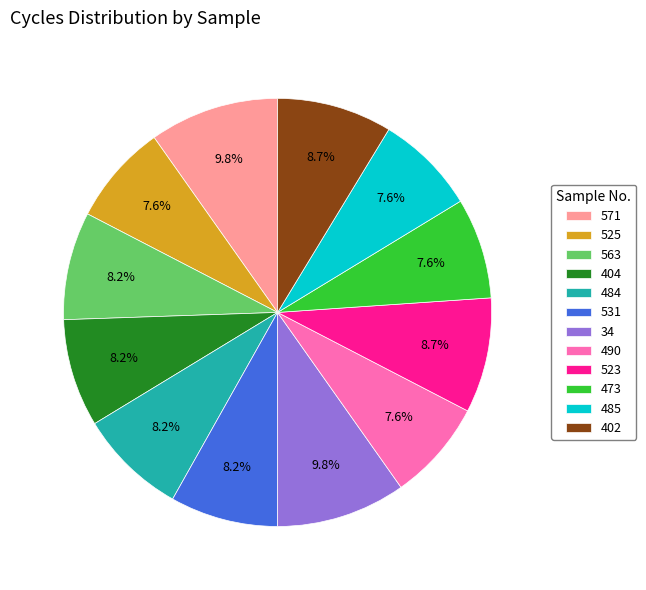

The 523 slice represents 9% of the pie. True or false?

True